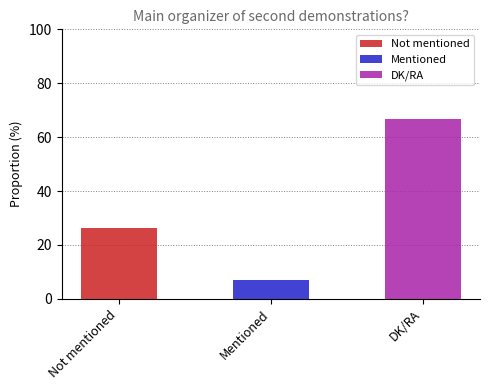

The value at Not mentioned is 35.3. True or false?

False